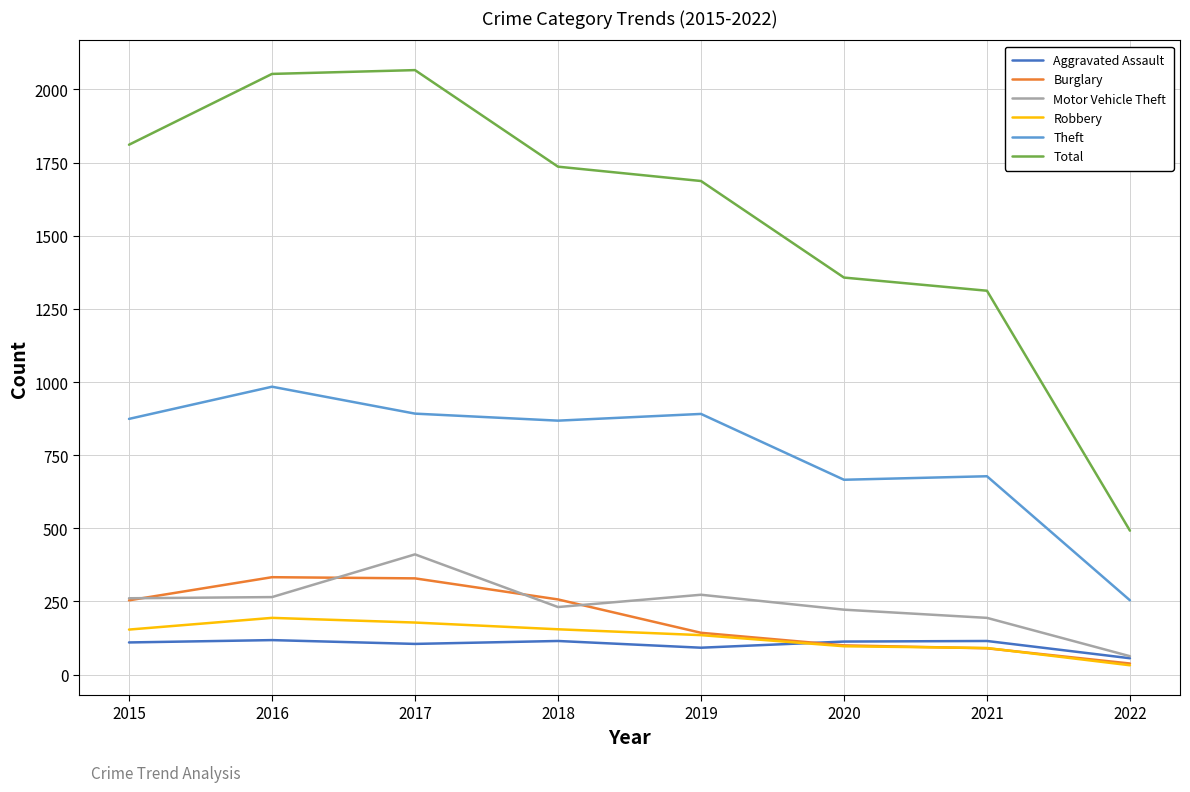

Which series changed the most between 2018 and 2022?

Total